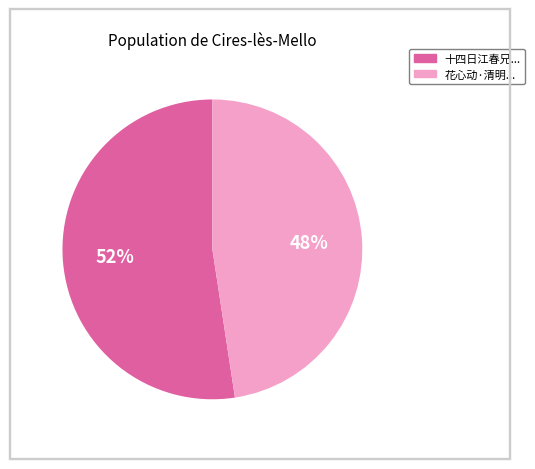

Is there a majority slice in this chart?

Yes